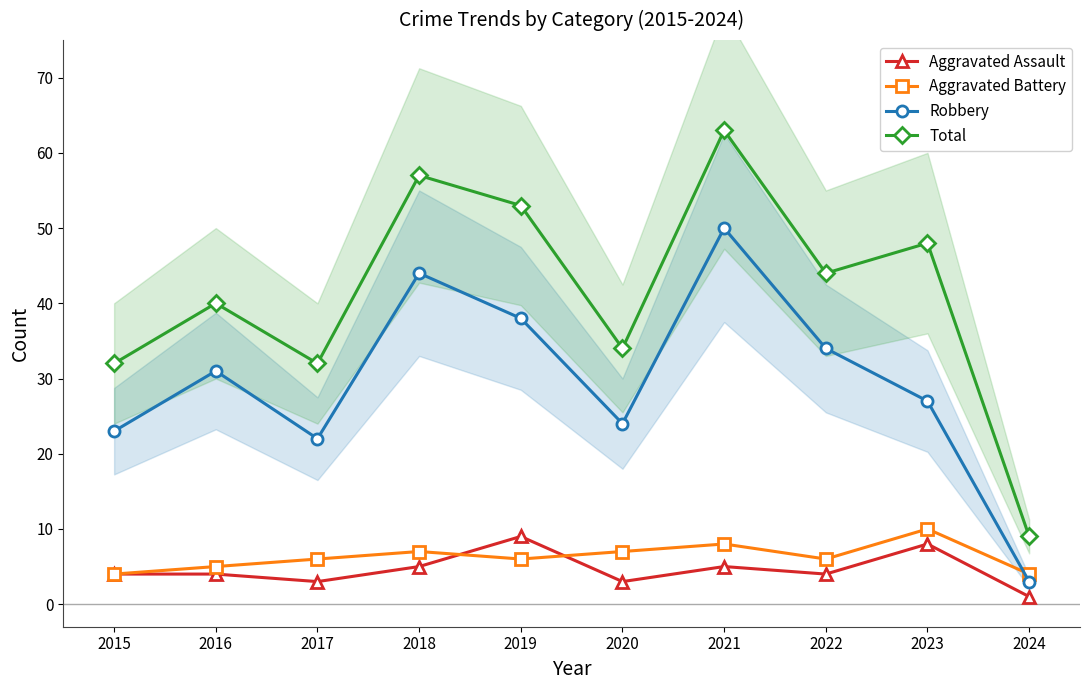

Which category has the lowest value in the Total series?

2024